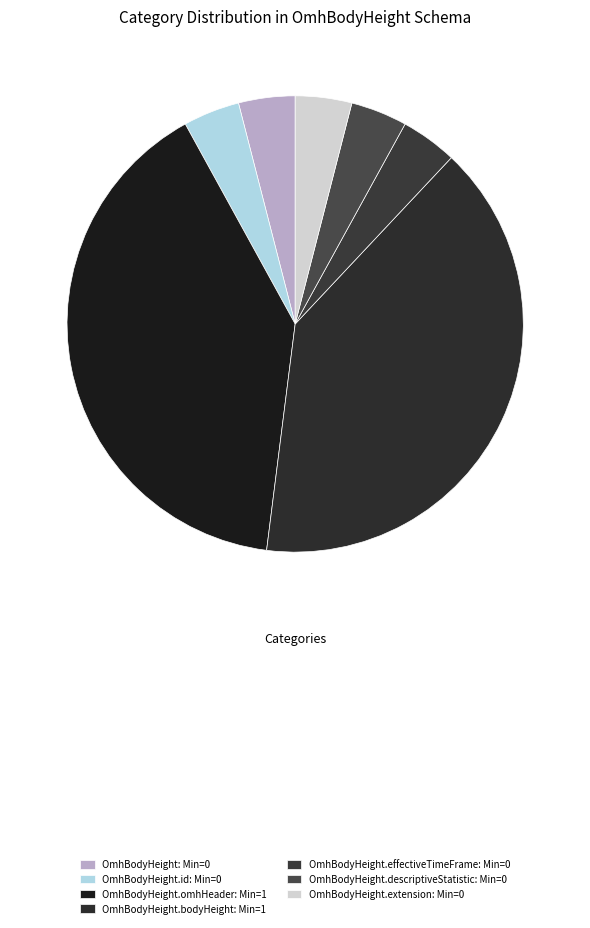

How many slices are in this pie chart?

7